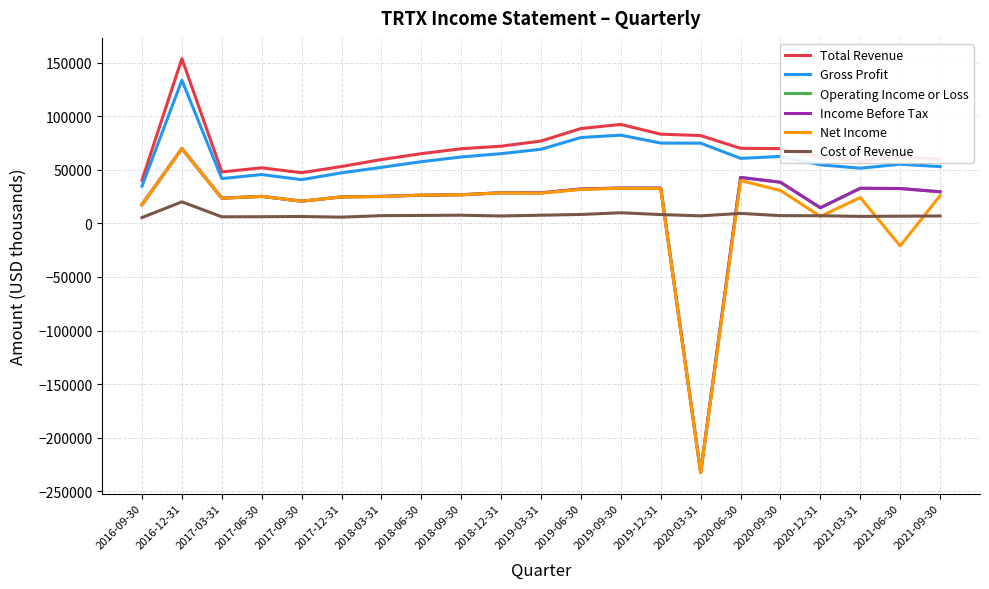

Which series has the widest spread of values?

Net Income